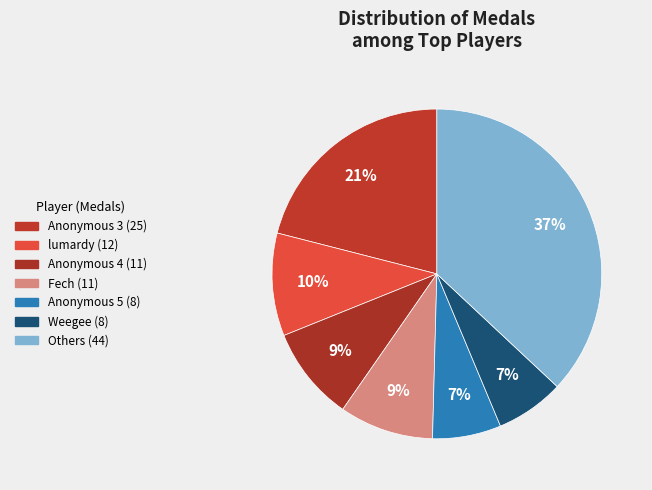

How many slices are in this pie chart?

7